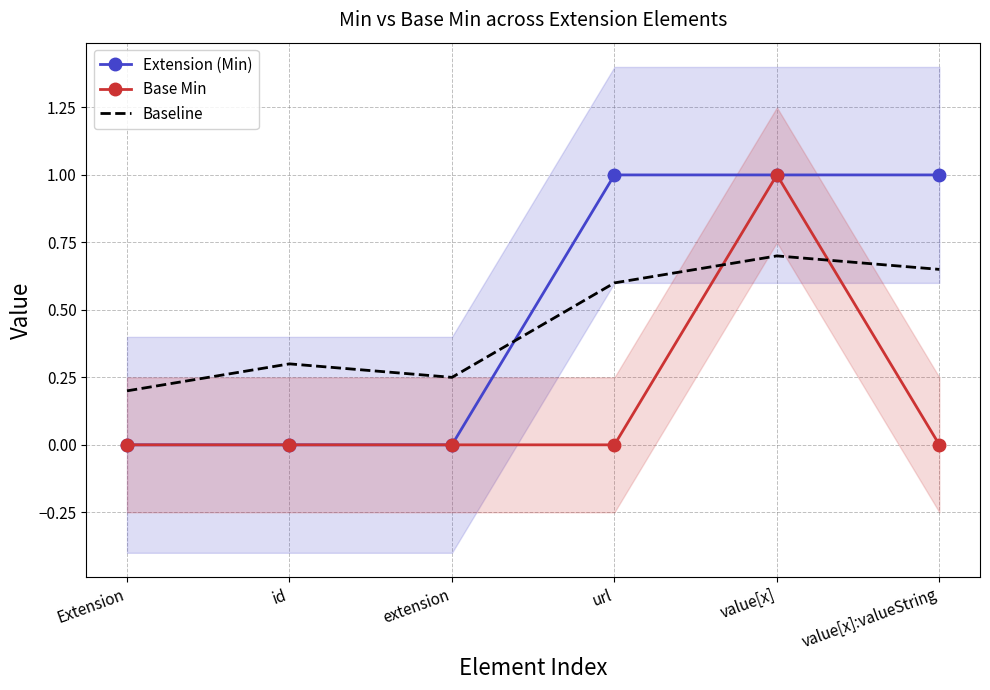

Which series has the widest spread of values?

Extension (Min)